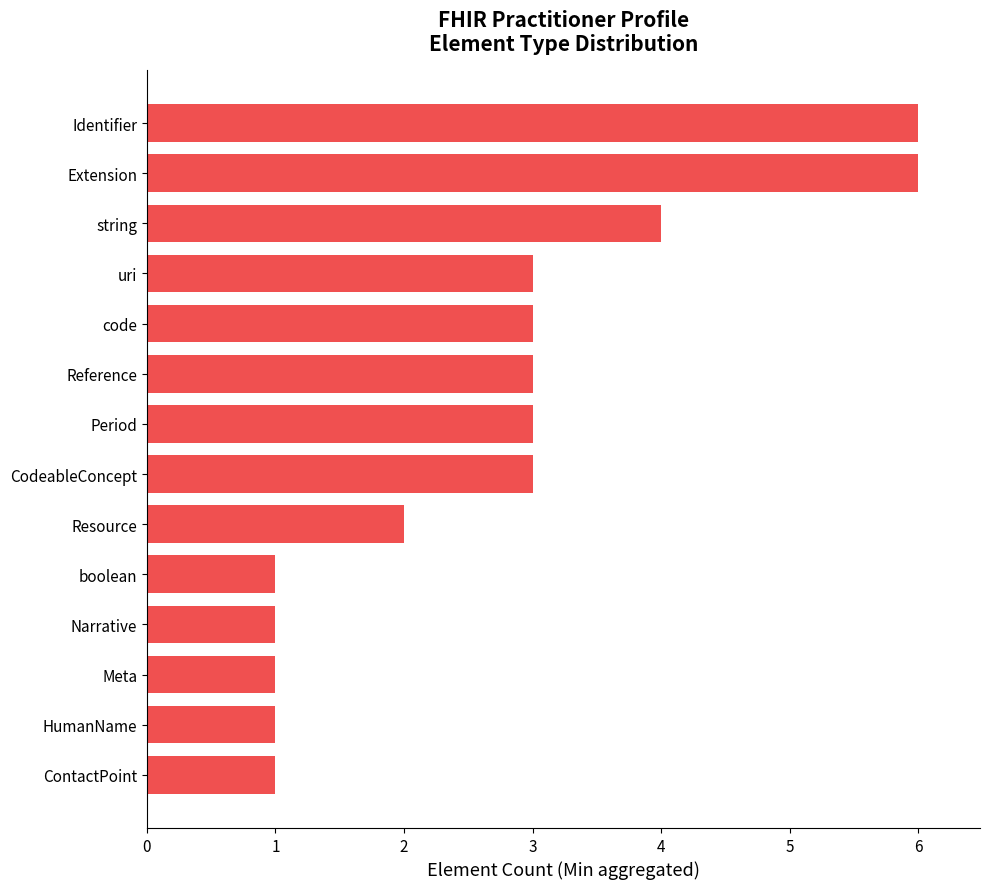

What is the maximum value shown in the chart?

6